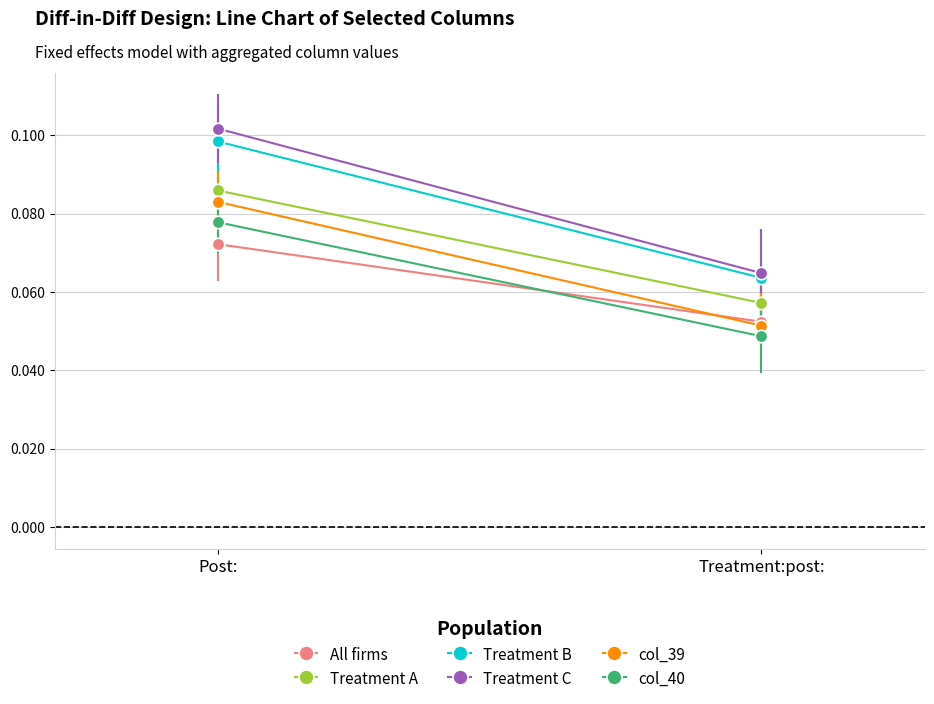

What is the label of the 2nd point from the left?

Treatment:post: